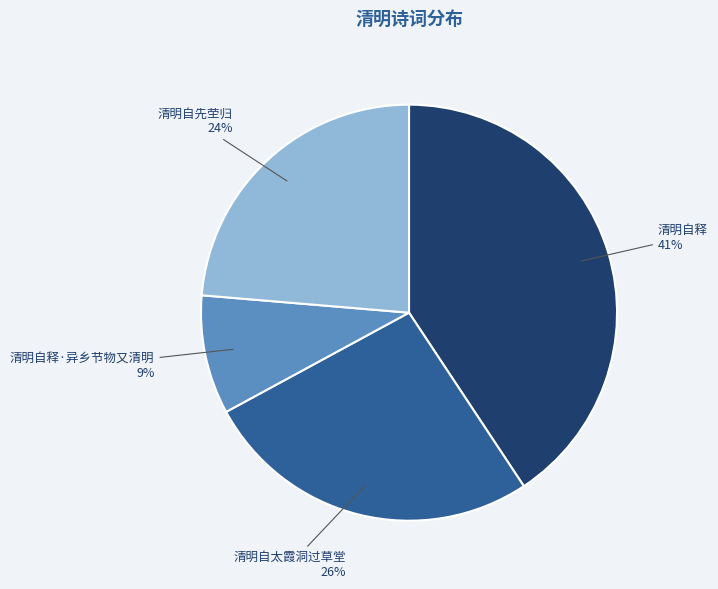

Is there a majority slice in this chart?

No